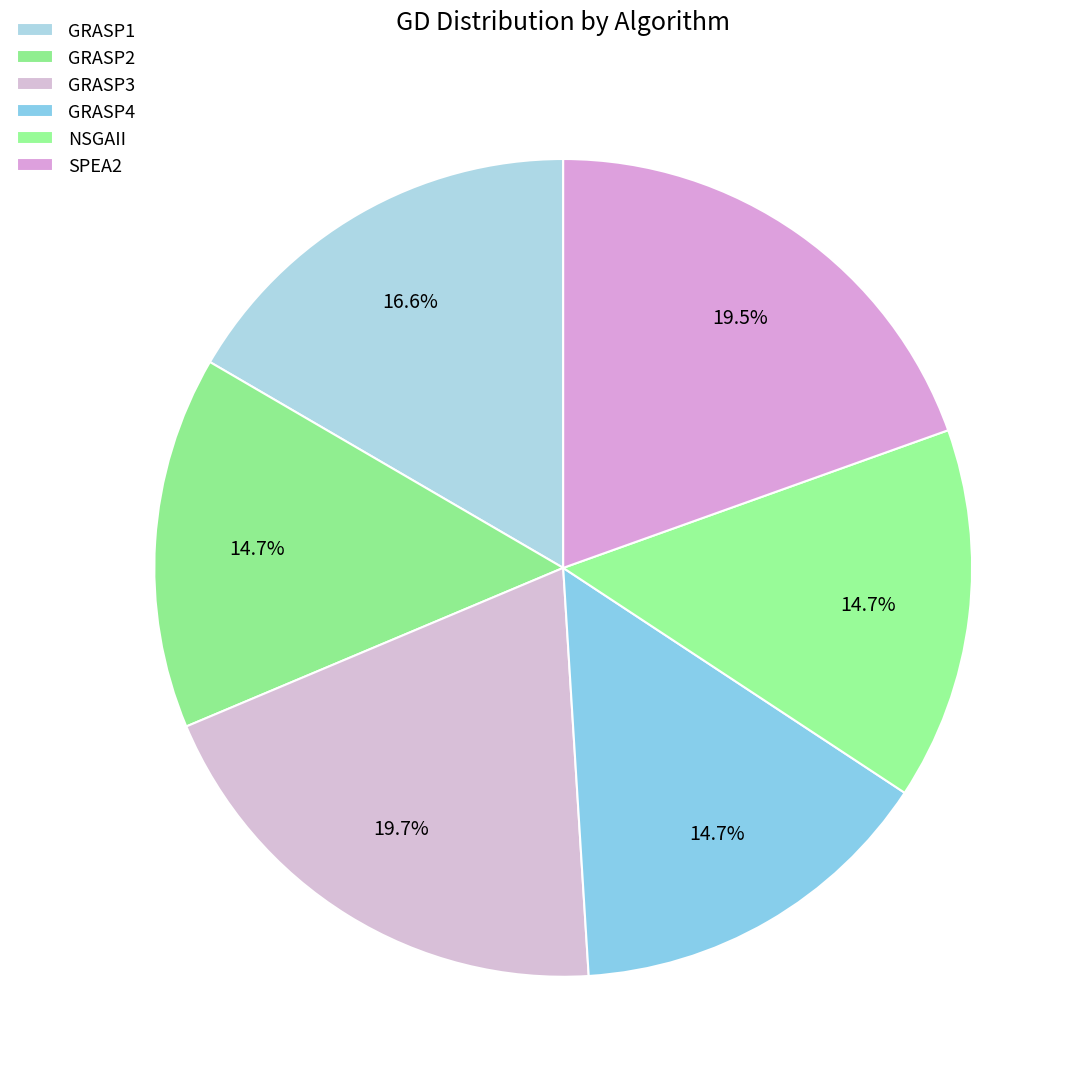

Which has a higher value, NSGAII or GRASP1?

GRASP1